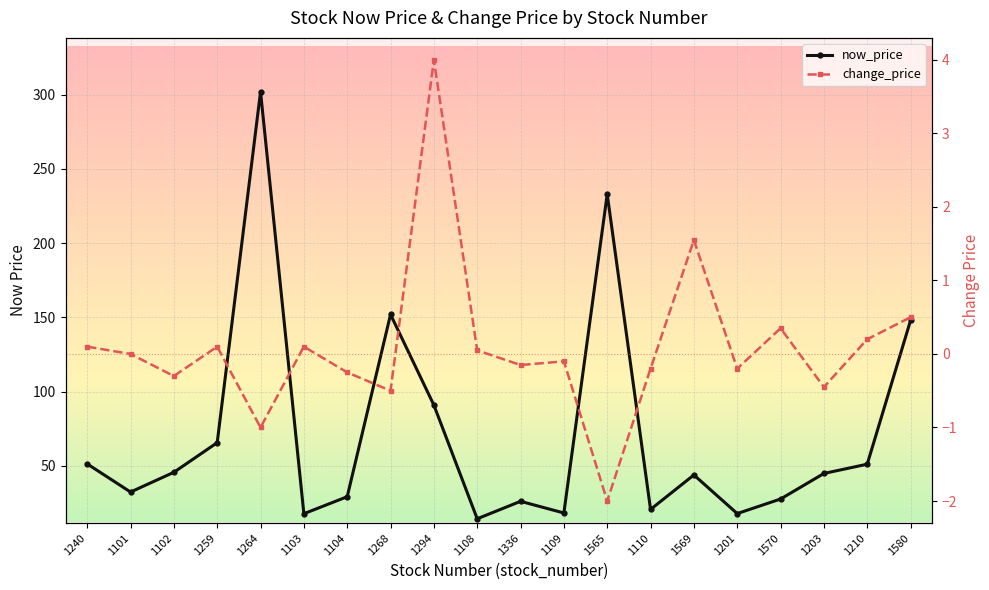

At which category does the chart reach its minimum across all series?

1565